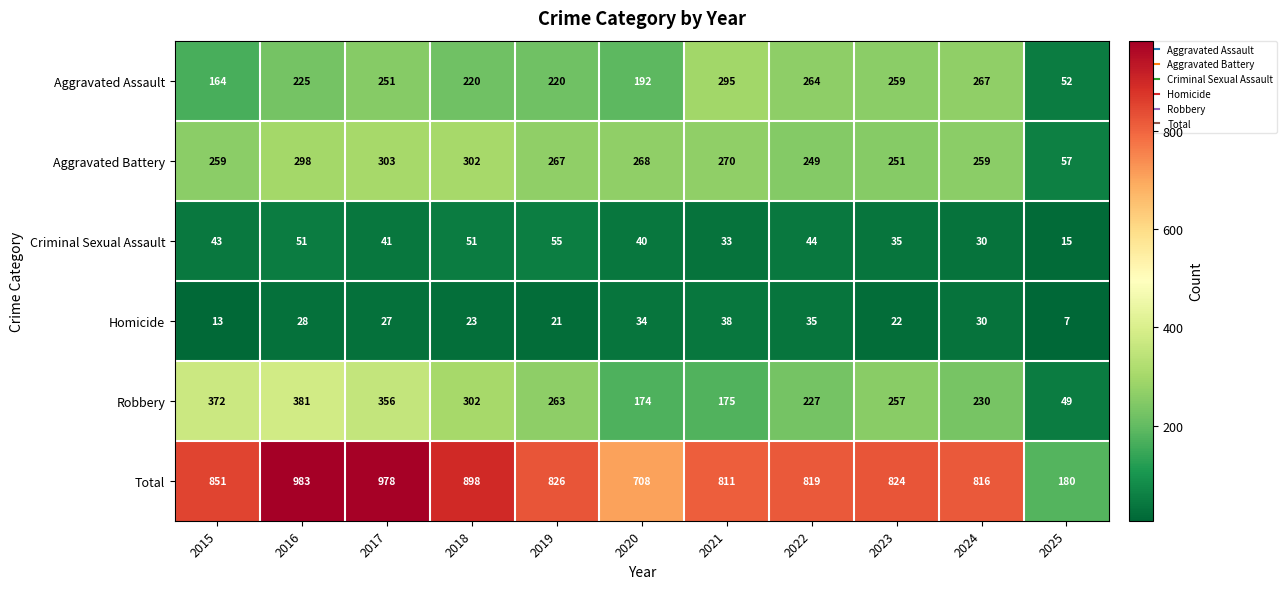

Is it true that Total equals 1515 at 2018?

False